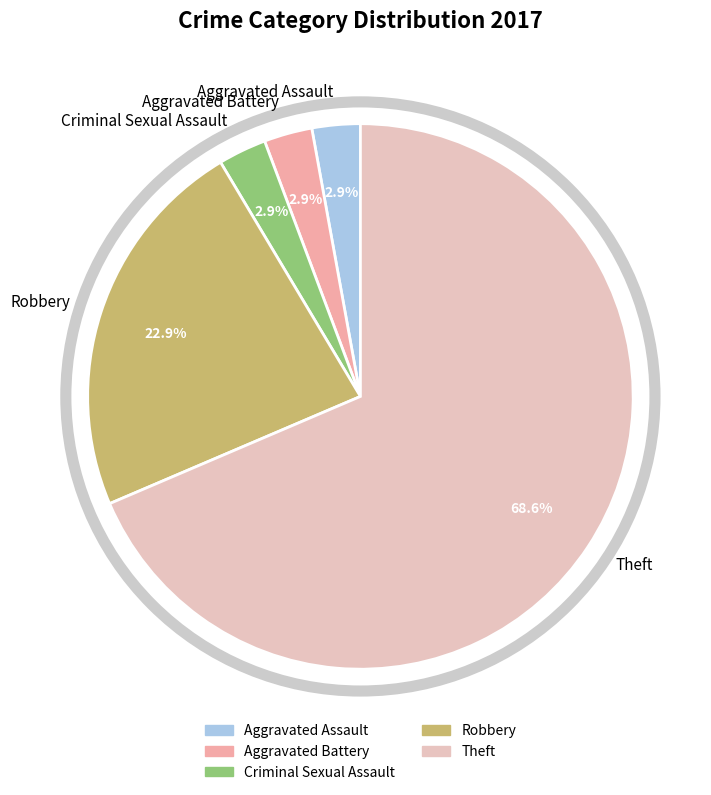

To the nearest percent, what is the difference between the Aggravated Battery and Theft slice percentages?

66%